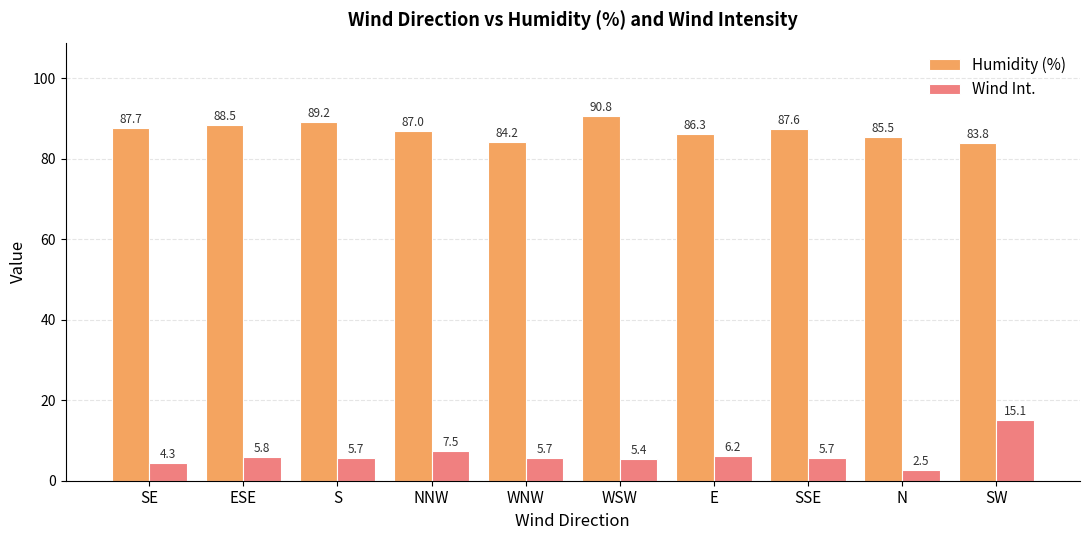

What are all the series names shown in the legend?

Humidity (%), Wind Int.